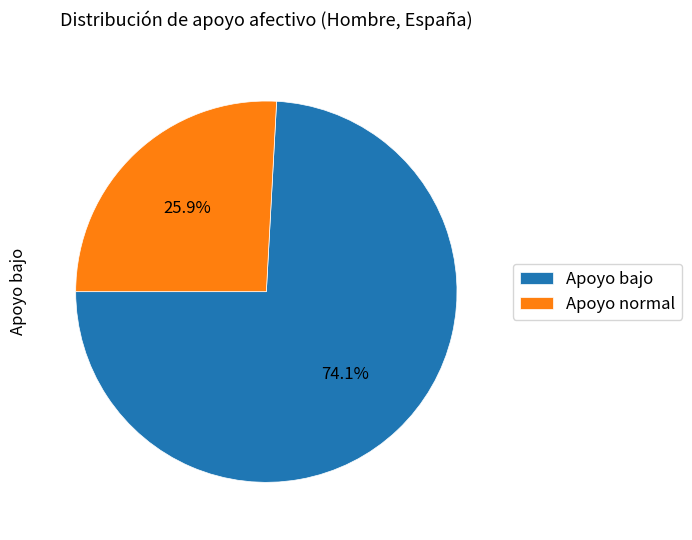

Is it true that Apoyo normal is 26% of the pie?

True